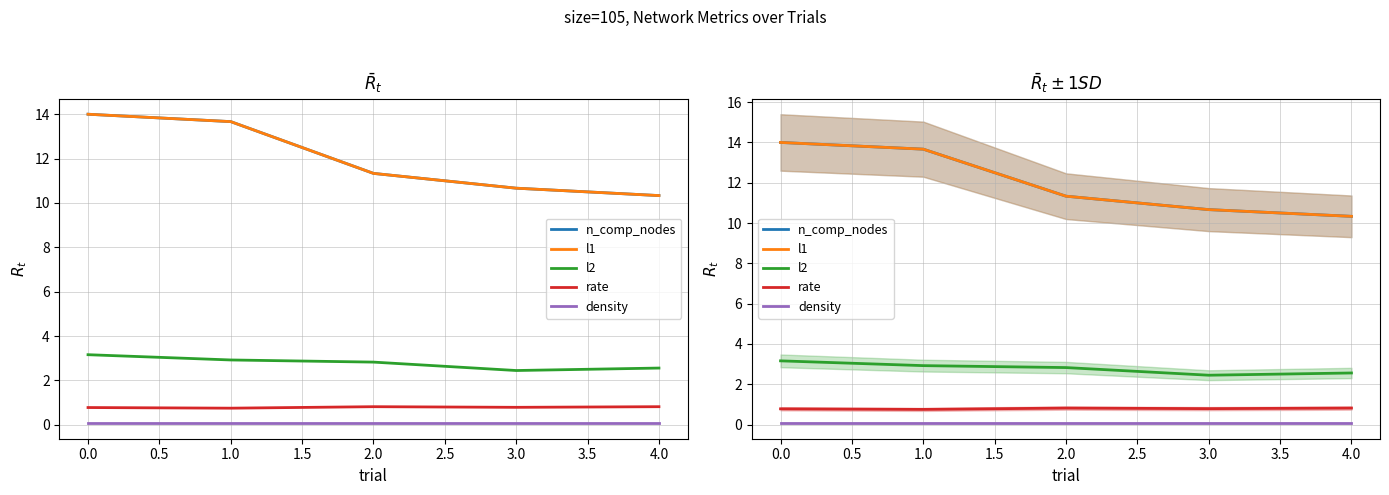

Does the chart display data point markers on the line(s)?

No